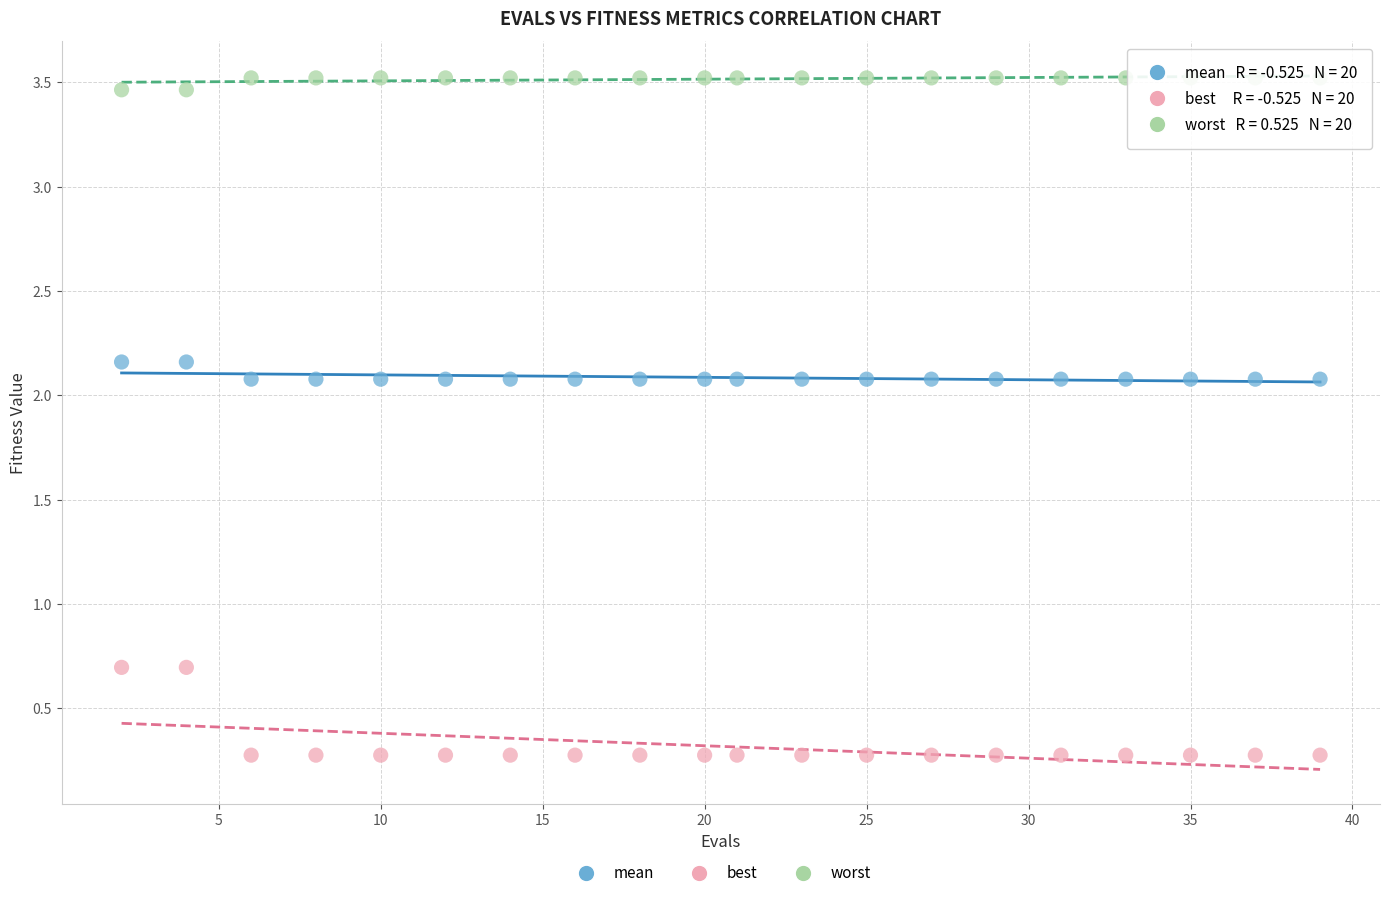

Which series contains the lowest Y value?

best